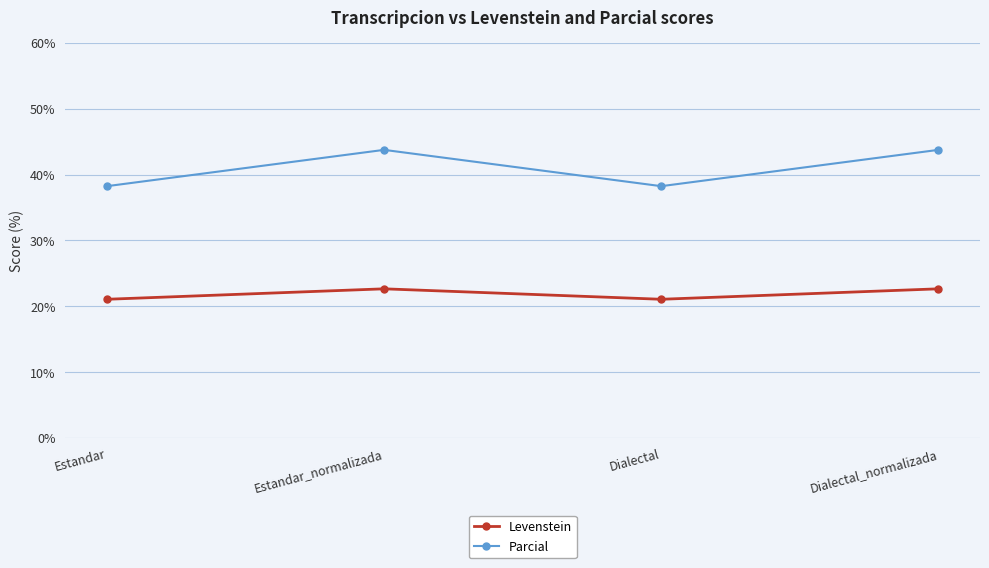

True or false: Parcial has a value of 38.2 at Estandar.

True